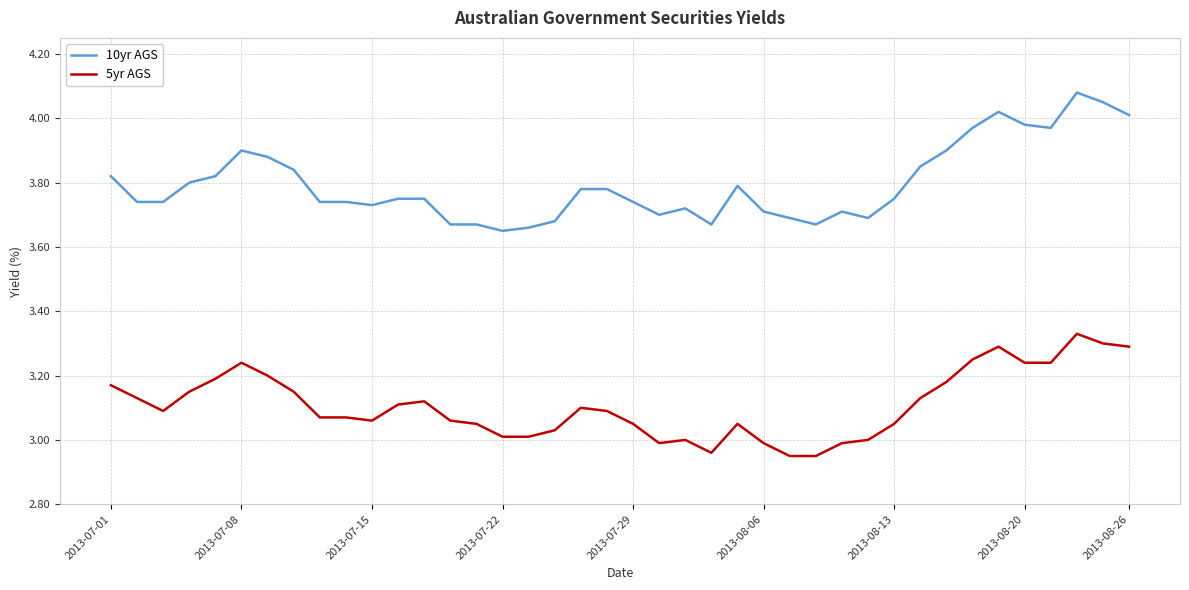

How many series are shown in this chart?

2